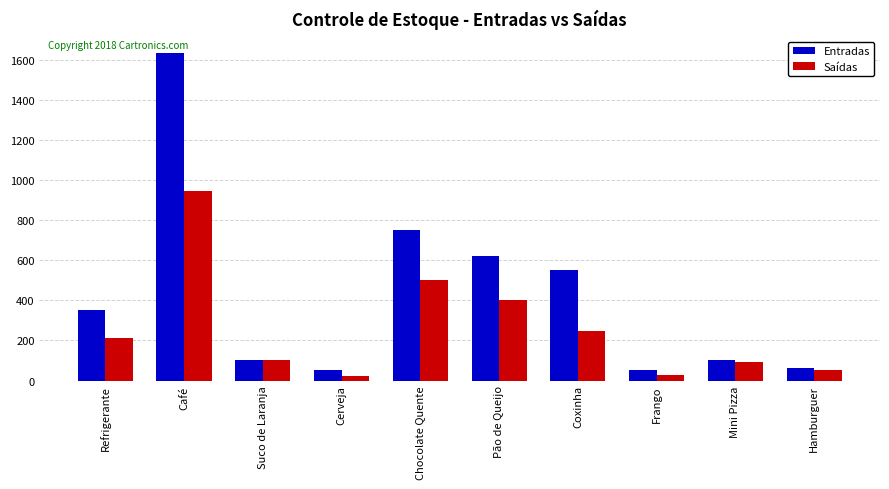

At which label does Entradas reach its peak?

Café